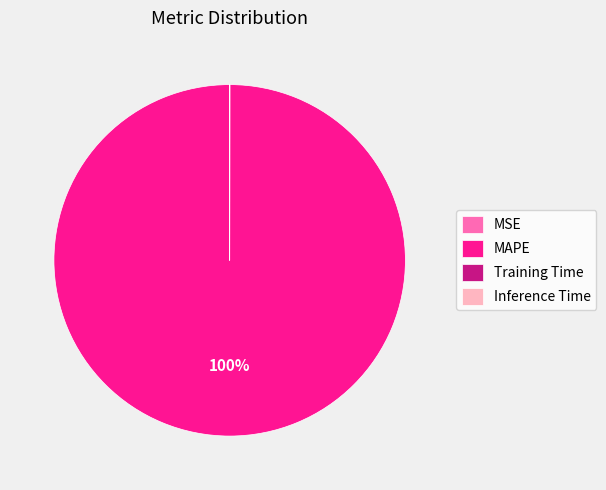

To the nearest percent, what is the difference between the largest and smallest slice percentages?

100%